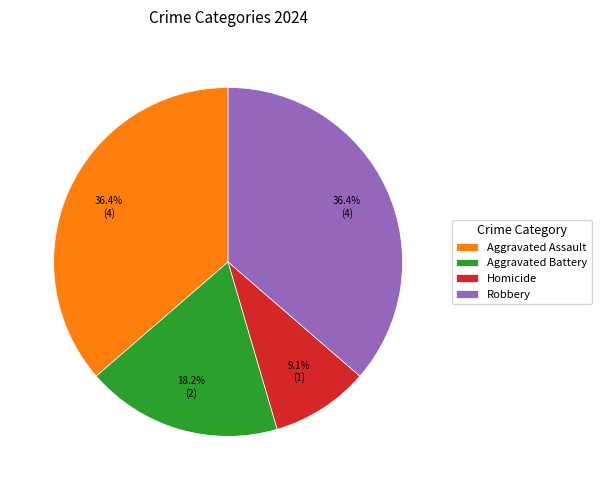

Between Robbery and Aggravated Battery, which is larger?

Robbery